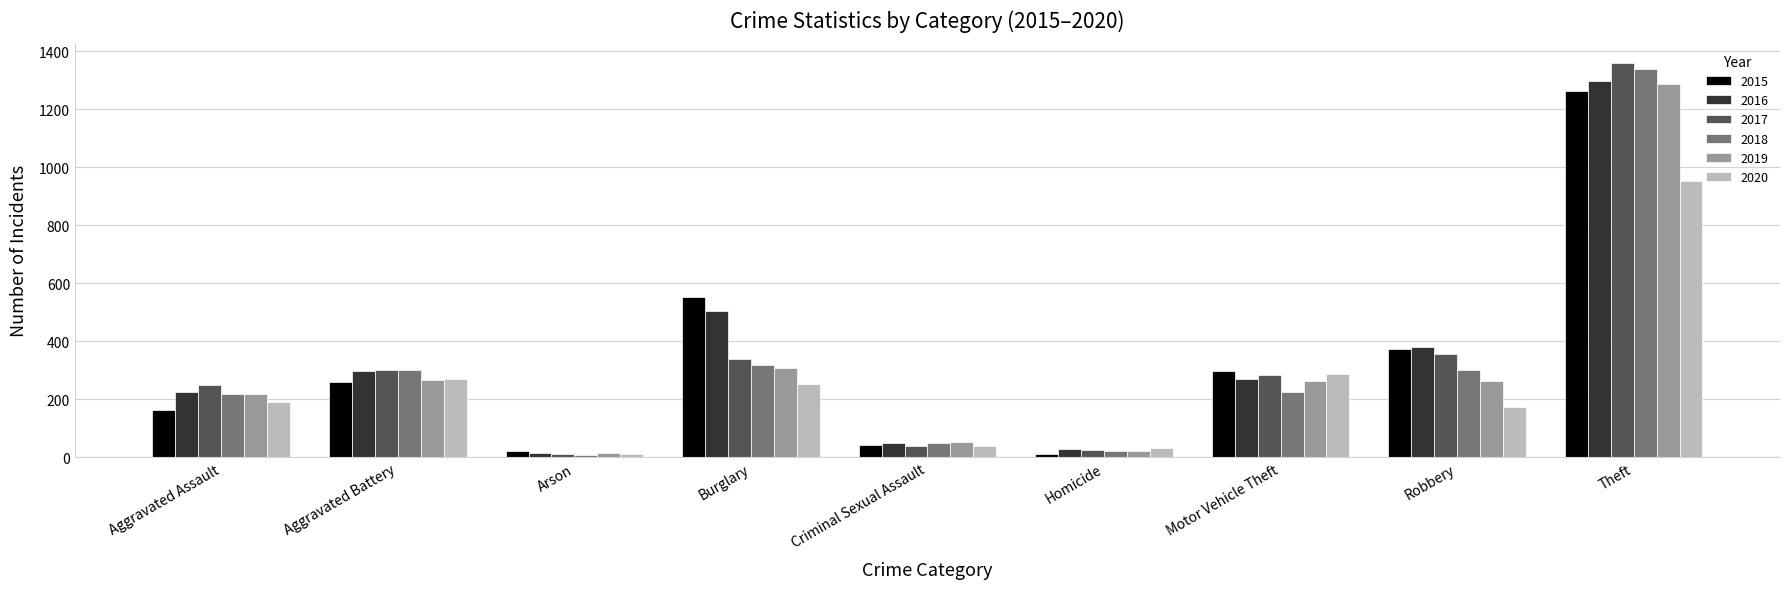

How many series are shown in this chart?

6